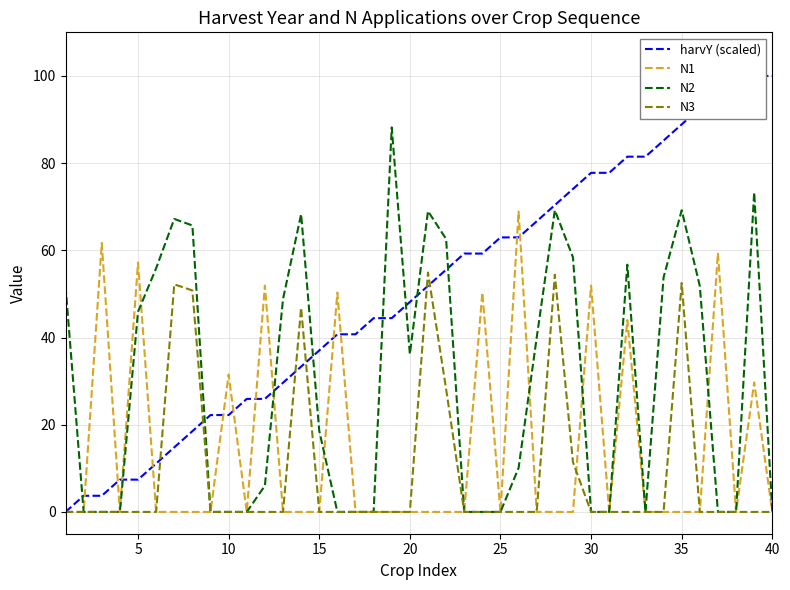

What is the highest value of the N2 series?

88.2